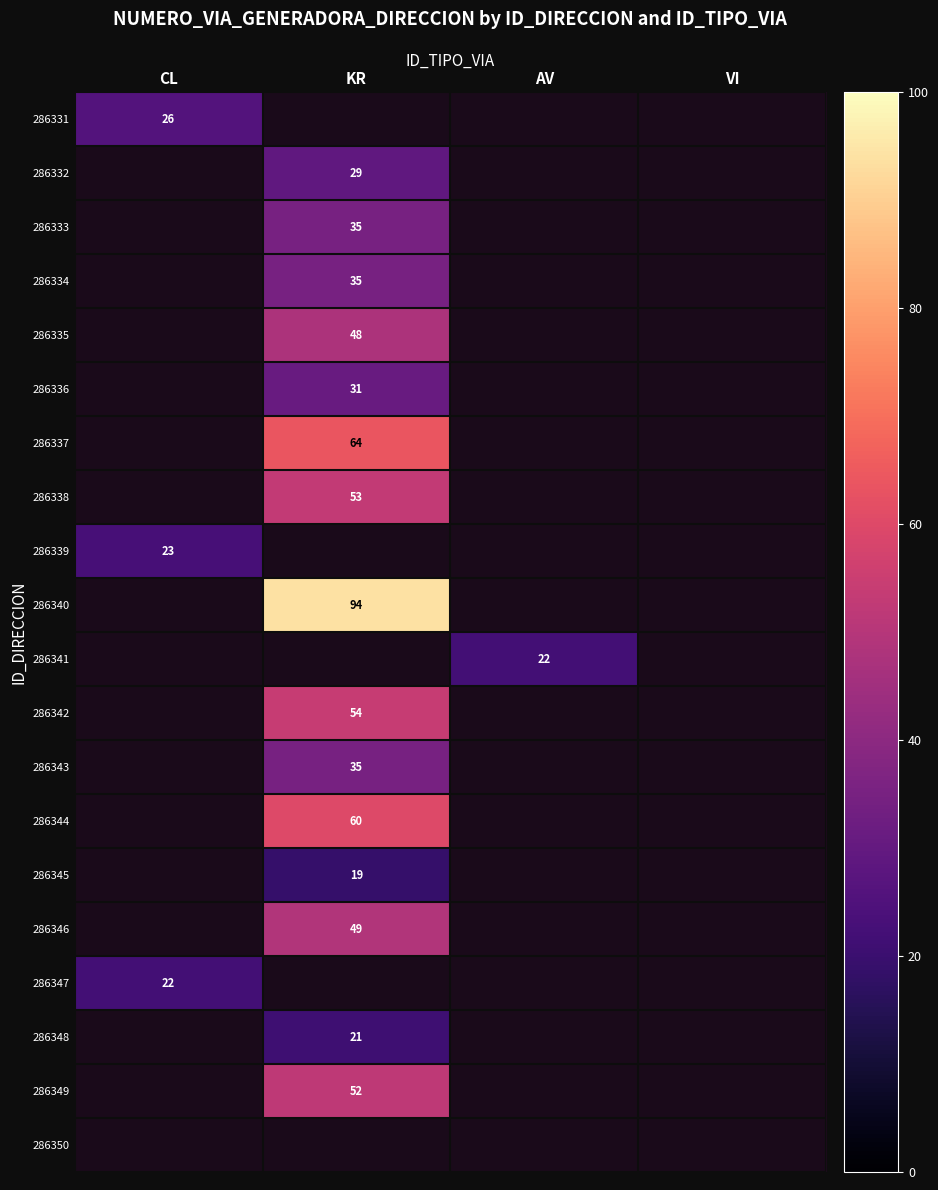

True or false: 286341 has a value of 35 at AV.

False